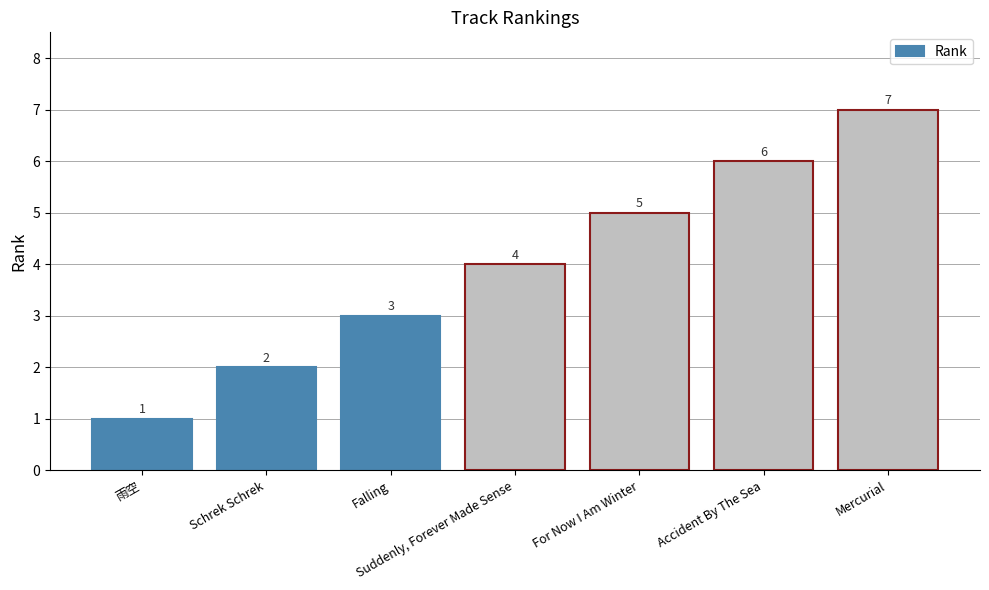

What is the maximum value shown in the chart?

7